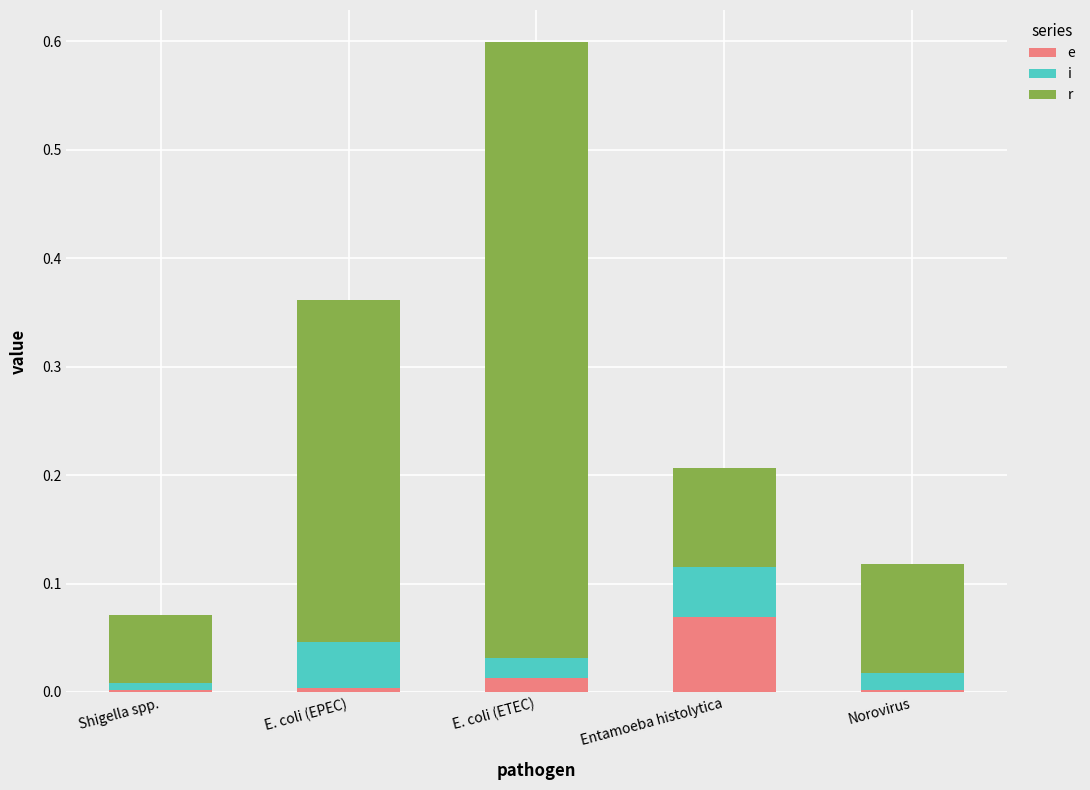

At which category is the sum across all series the highest?

E. coli (ETEC)